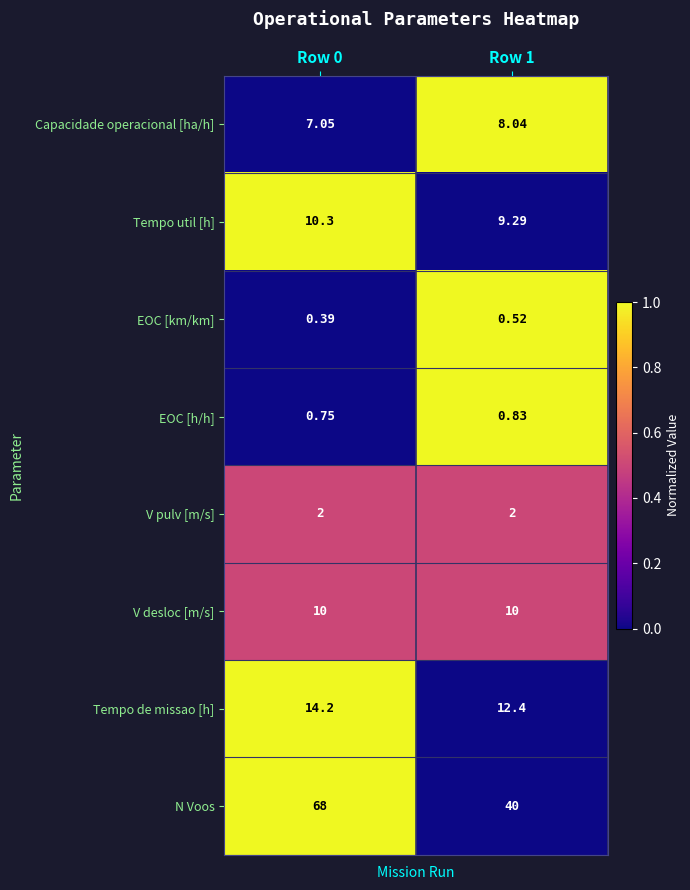

Which series has the largest total across all categories?

N Voos